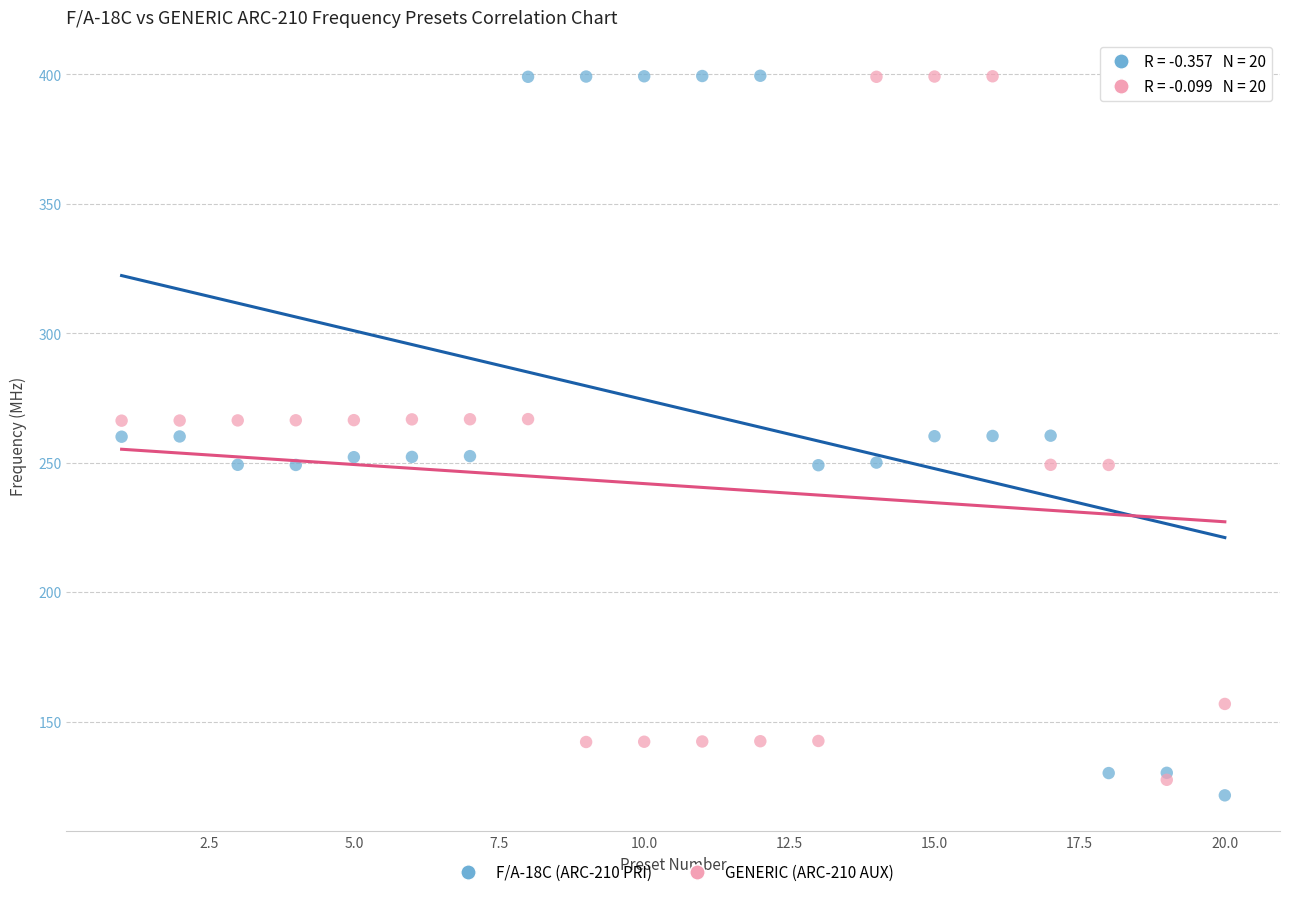

What are all the series names shown in the legend?

F/A-18C (ARC-210 PRI), GENERIC (ARC-210 AUX)